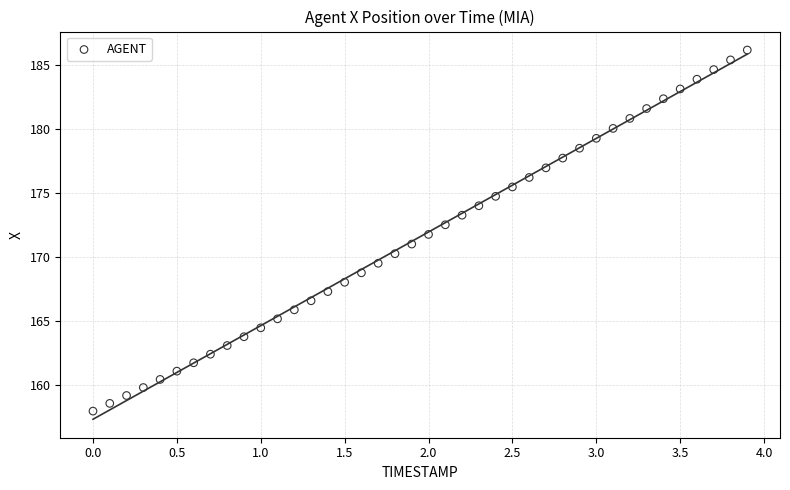

What is the range of X values (max minus min)?

3.9